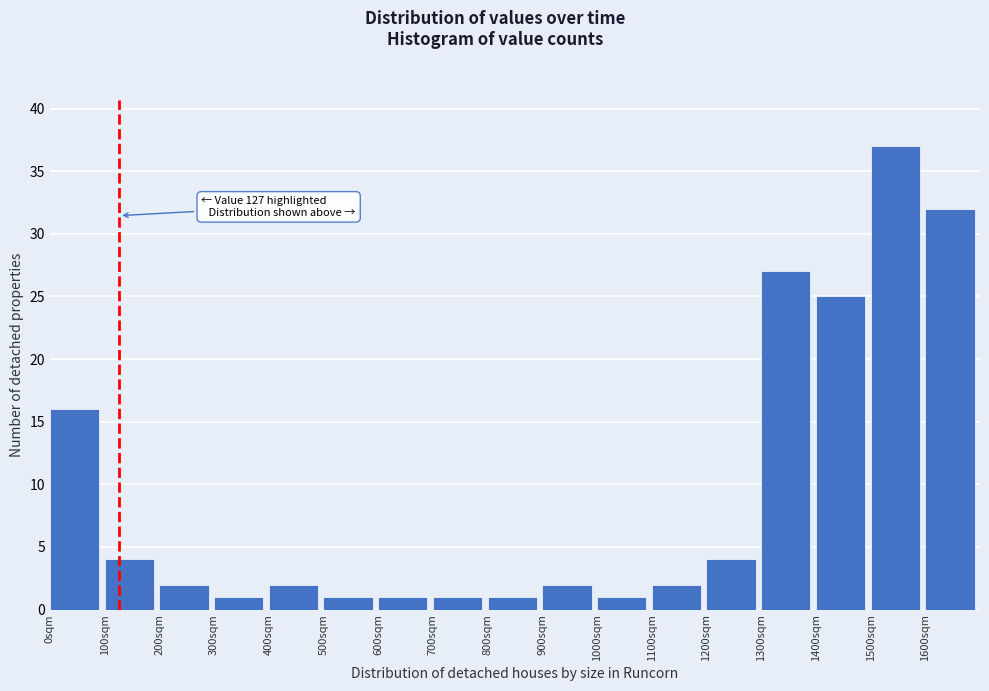

Which range on the x-axis has the tallest bar?

1500 to 1600